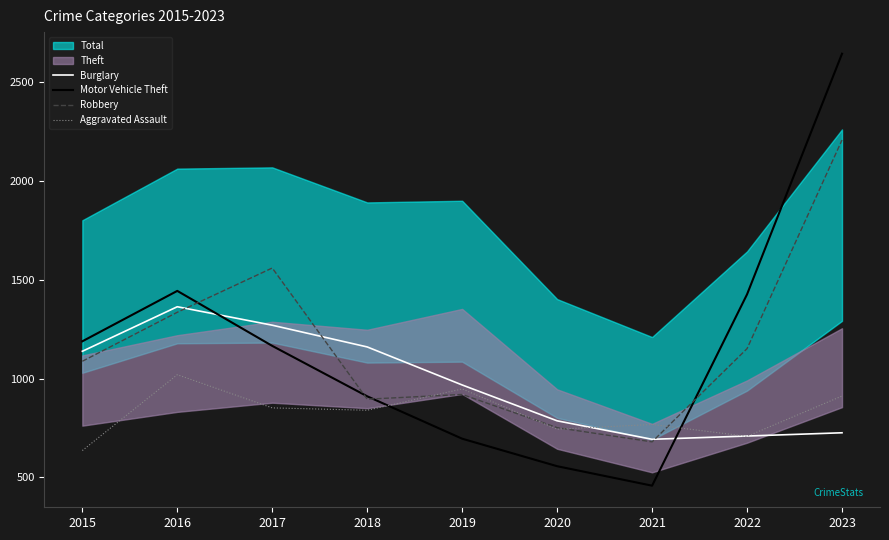

What is the difference between the maximum and minimum values in the Burglary series?

671.0